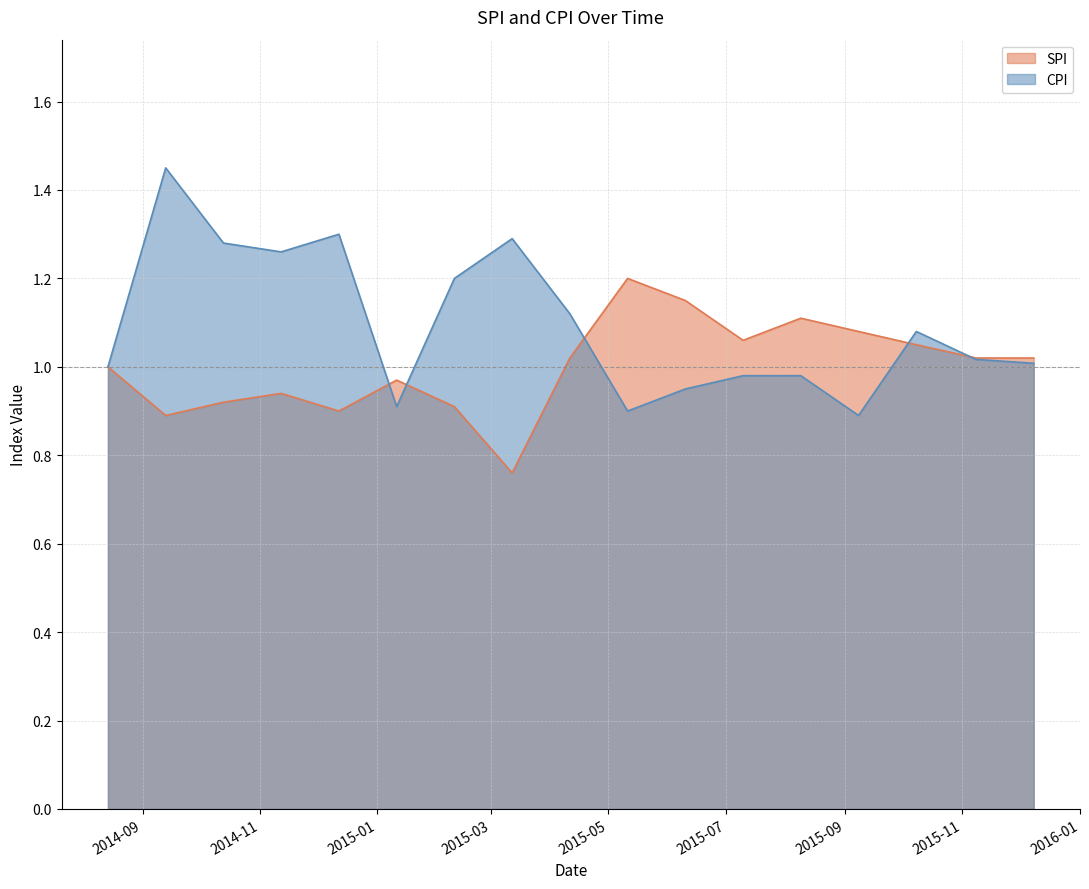

How many intersections are there between SPI and CPI?

5